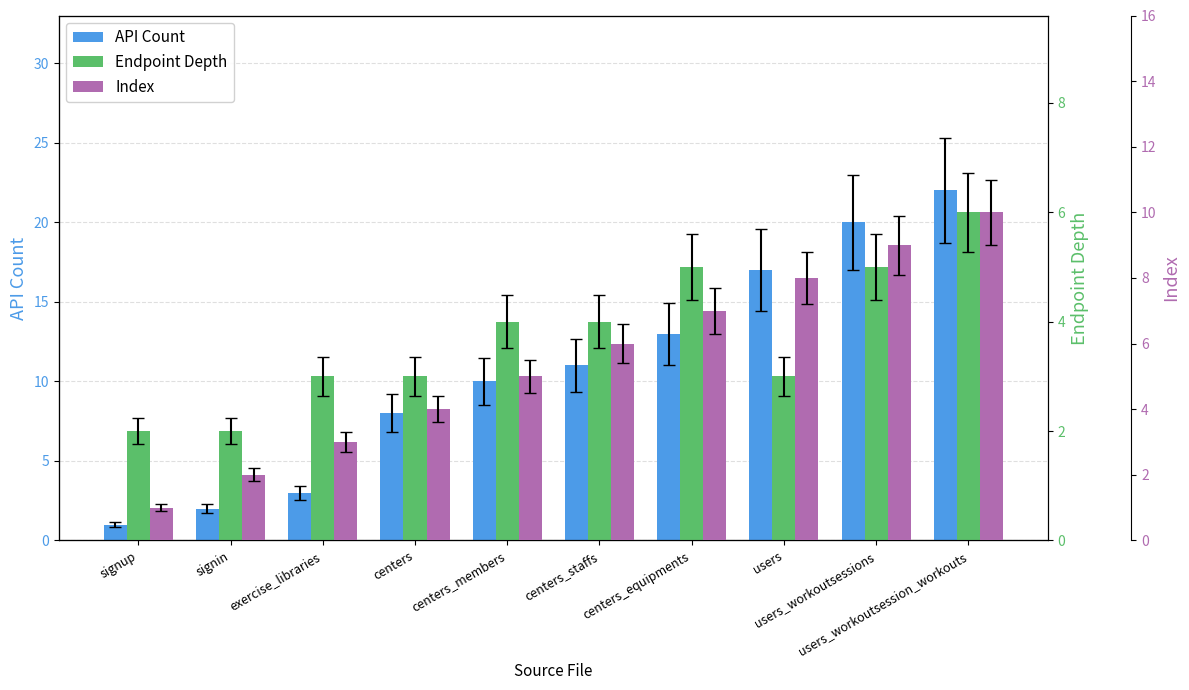

Reading right to left, transcribe all the data shown in this chart.

API Count: users_workoutsession_workouts=22	users_workoutsessions=20	users=17	centers_equipments=13	centers_staffs=11	centers_members=10	centers=8	exercise_libraries=3	signin=2	signup=1
Endpoint Depth: users_workoutsession_workouts=6	users_workoutsessions=5	users=3	centers_equipments=5	centers_staffs=4	centers_members=4	centers=3	exercise_libraries=3	signin=2	signup=2
Index: users_workoutsession_workouts=10	users_workoutsessions=9	users=8	centers_equipments=7	centers_staffs=6	centers_members=5	centers=4	exercise_libraries=3	signin=2	signup=1